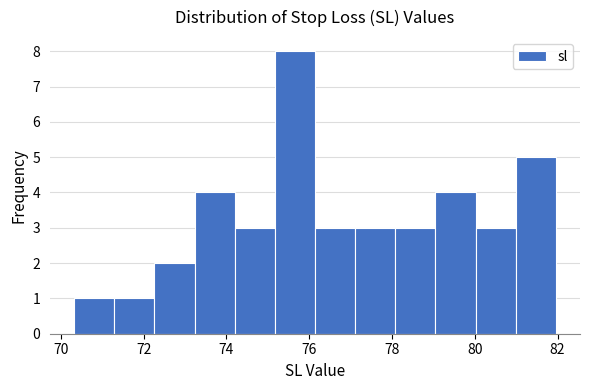

How tall is the bar that spans 81.0 to 82.0 on the x-axis? Neither the bar edges nor the heights are printed on the chart, so give them approximately, as read against the axes.

5